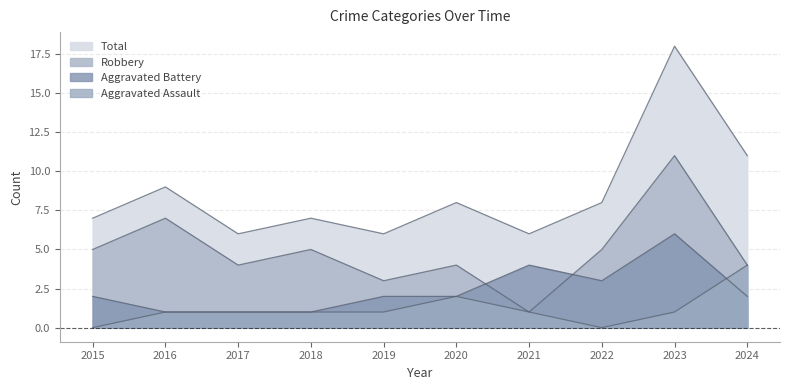

Reading left to right, what are all the values shown in this chart?

Aggravated Assault: 2015=0	2016=1	2017=1	2018=1	2019=1	2020=2	2021=1	2022=0	2023=1	2024=4
Aggravated Battery: 2015=2	2016=1	2017=1	2018=1	2019=2	2020=2	2021=4	2022=3	2023=6	2024=2
Robbery: 2015=5	2016=7	2017=4	2018=5	2019=3	2020=4	2021=1	2022=5	2023=11	2024=4
Total: 2015=7	2016=9	2017=6	2018=7	2019=6	2020=8	2021=6	2022=8	2023=18	2024=11